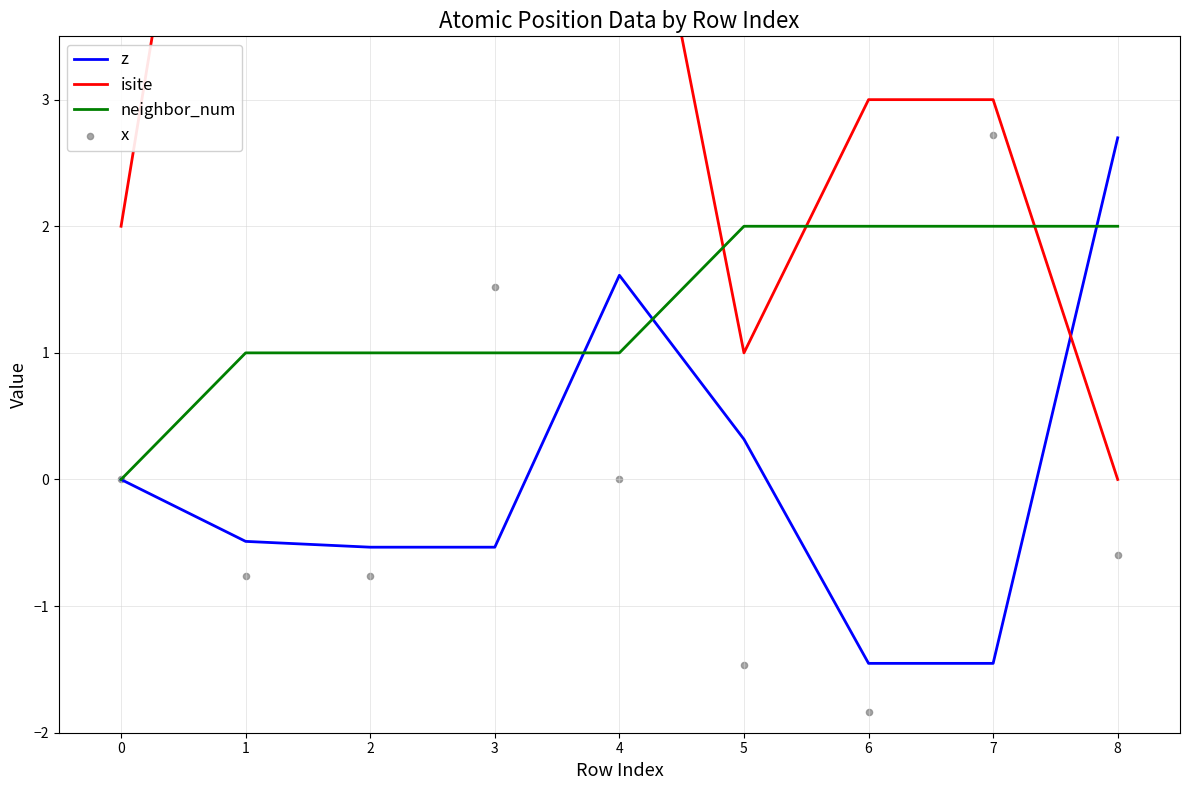

Is the value of neighbor_num at 2 greater than the value of z at 7?

Yes